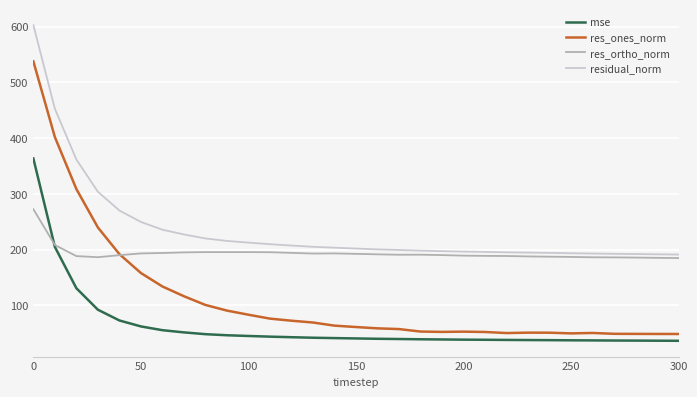

Rank the series by their maximum value, from highest to lowest.

residual_norm, res_ones_norm, mse, res_ortho_norm